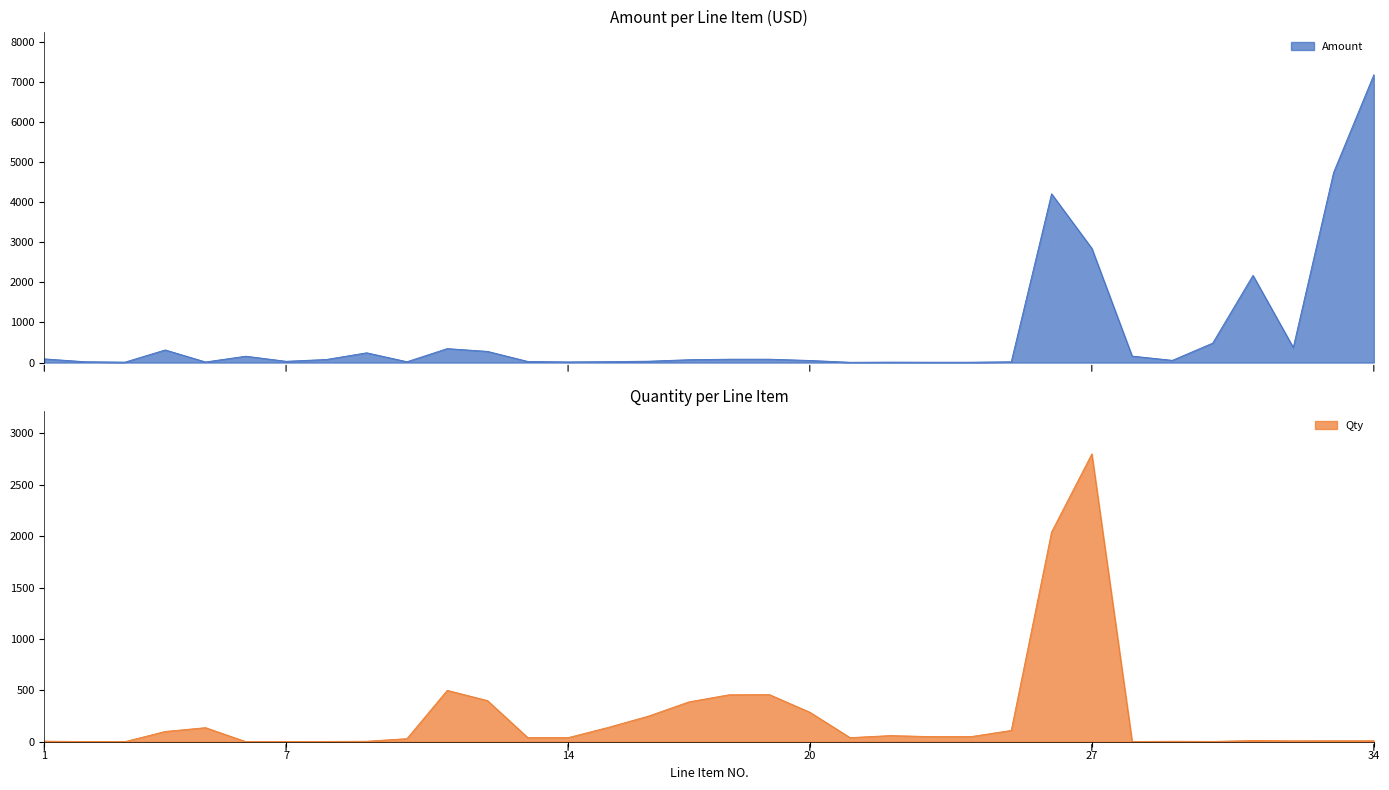

At how many categories does at least one series exceed 4296?

2